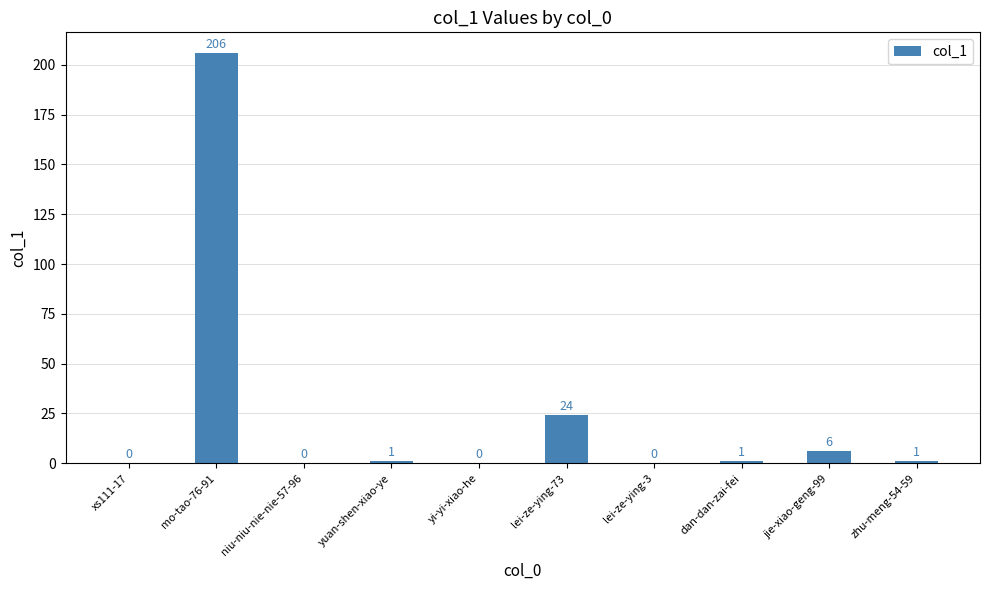

Approximately how many times larger is the value at mo-tao-76-91 compared to lei-ze-ying-73?

8.6